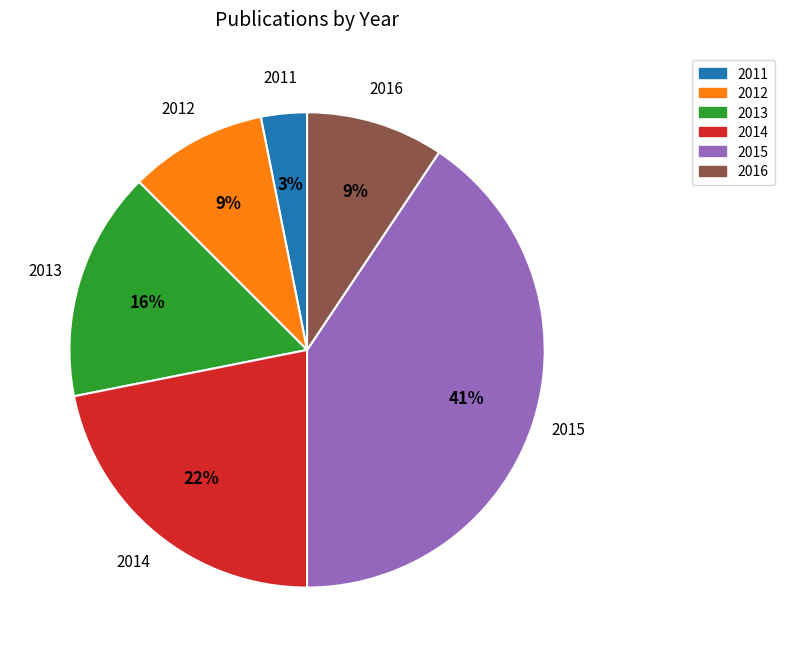

What is the smallest slice in the pie chart?

2011